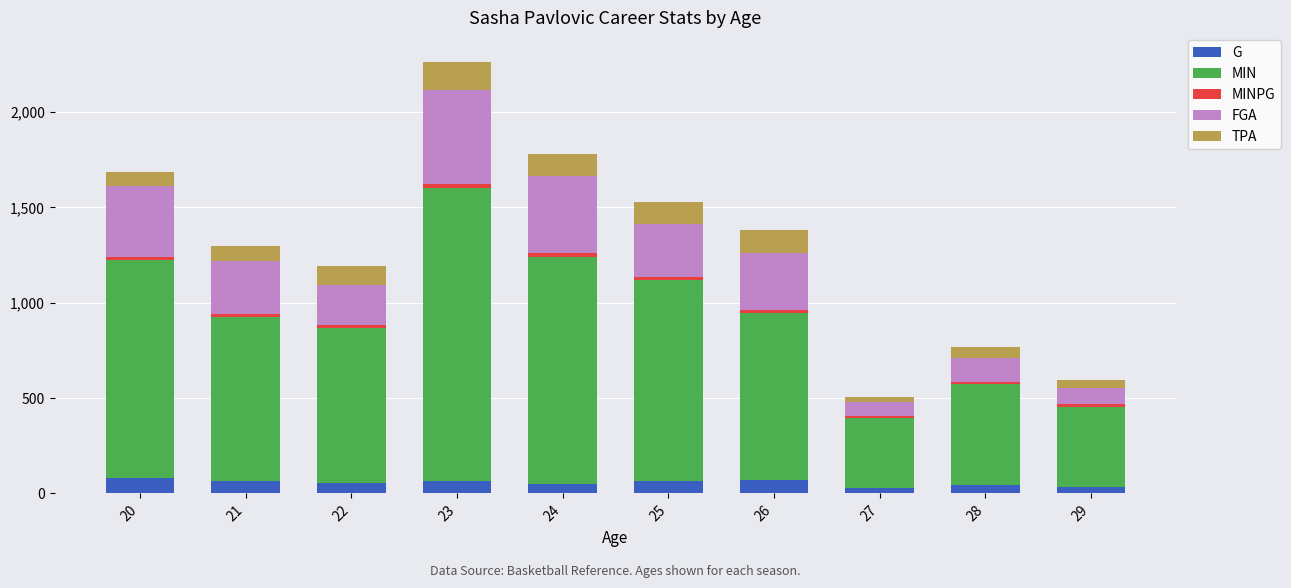

At which category is the sum across all series the highest?

23